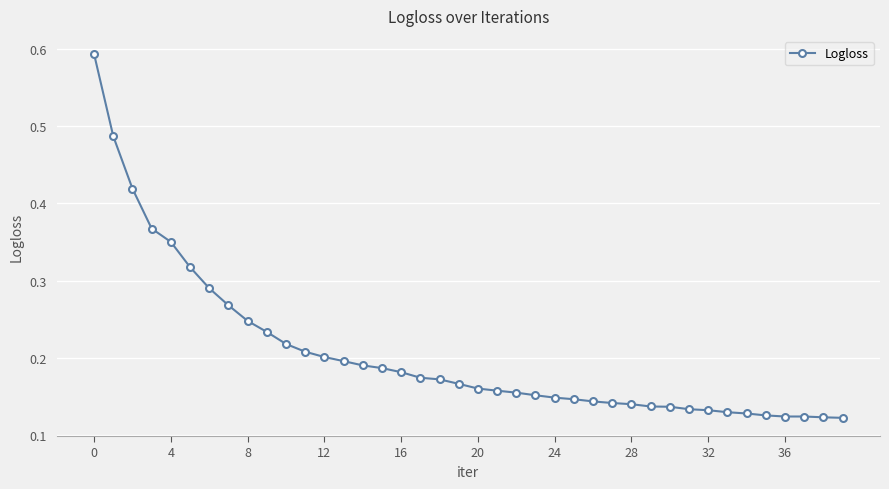

What is the sum of all values?

8.2